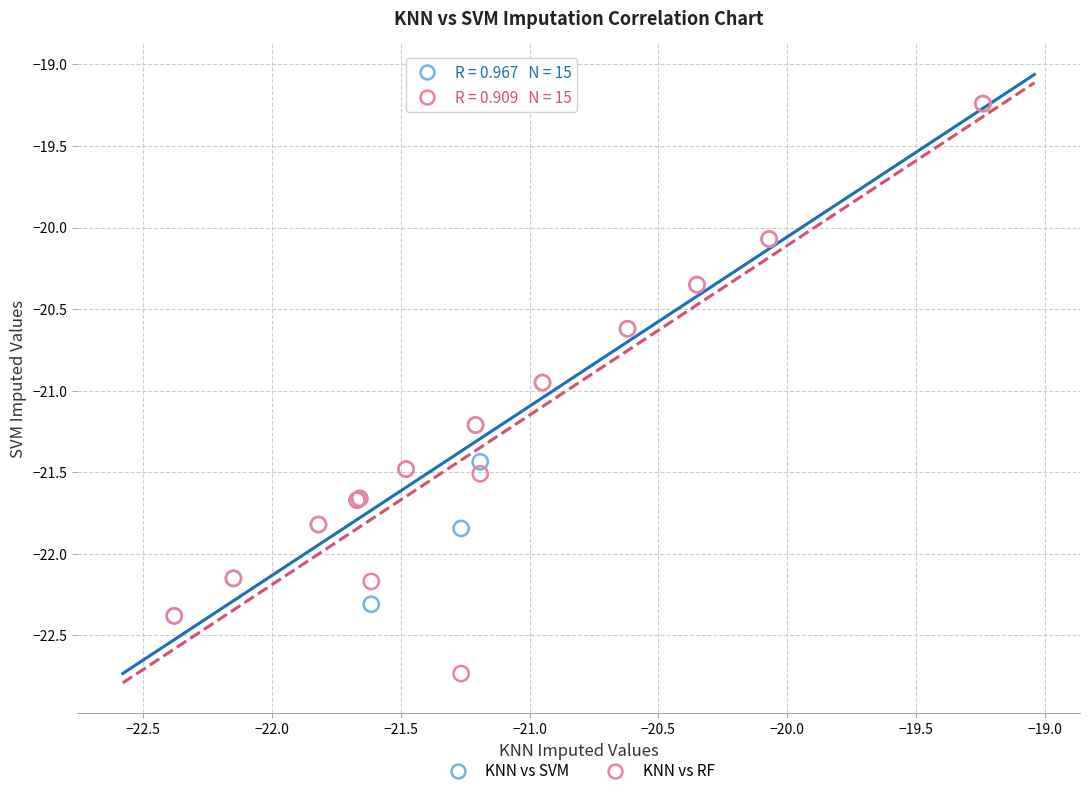

Which series contains the lowest Y value?

KNN vs RF